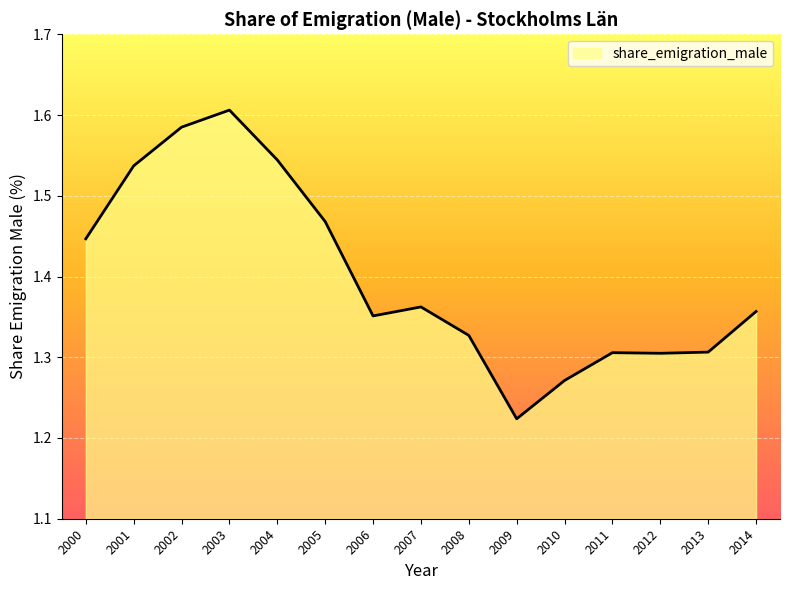

True or false: the data shows 1.3 at 2012.

True